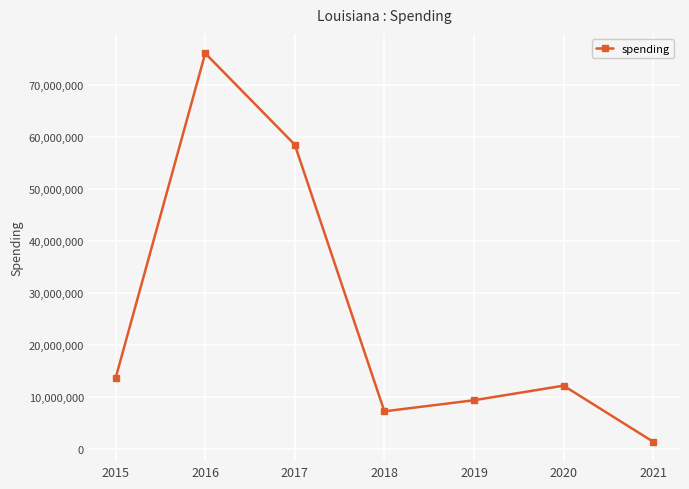

What is the difference between the maximum and minimum values?

74519215